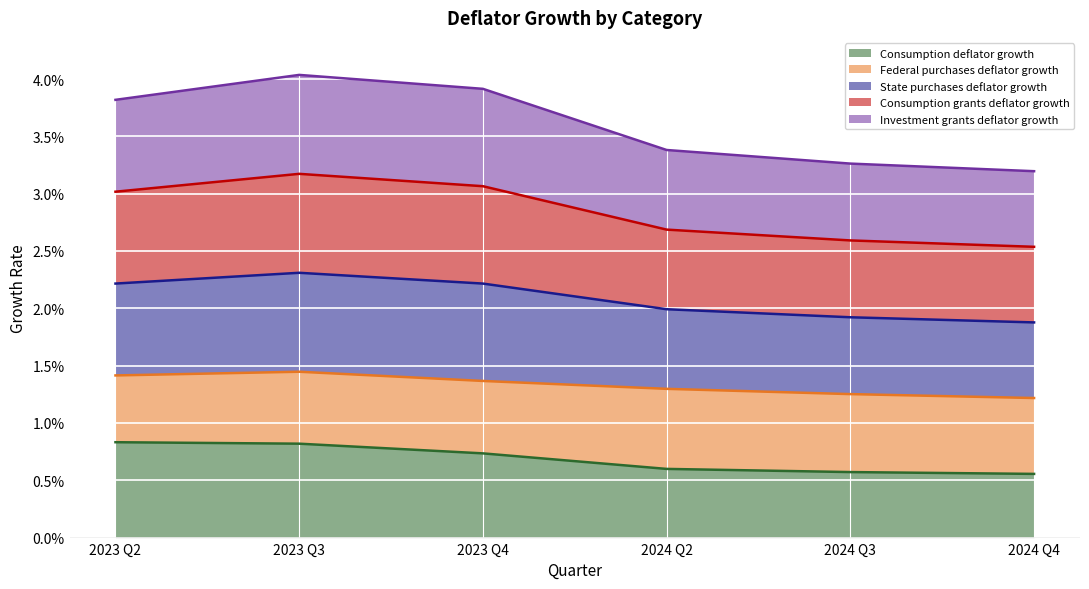

At which label is Consumption deflator growth closest to 0?

2024 Q4